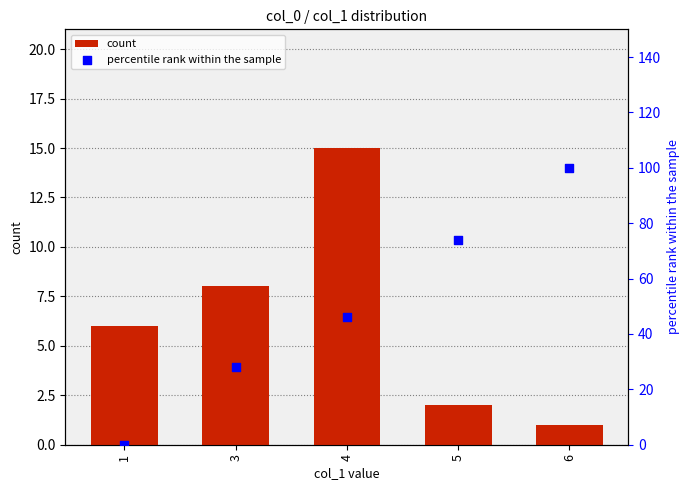

What is the total value across all series at 6?

101